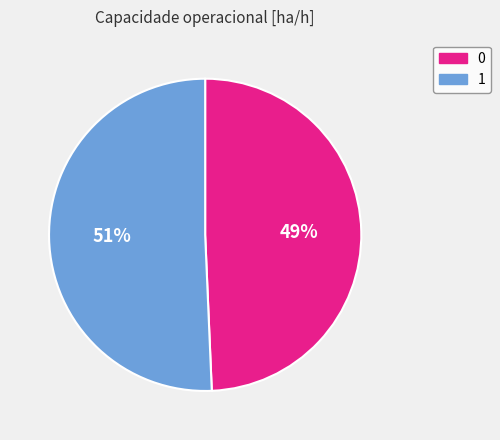

To the nearest percent, what percentage of the pie is 1?

51%